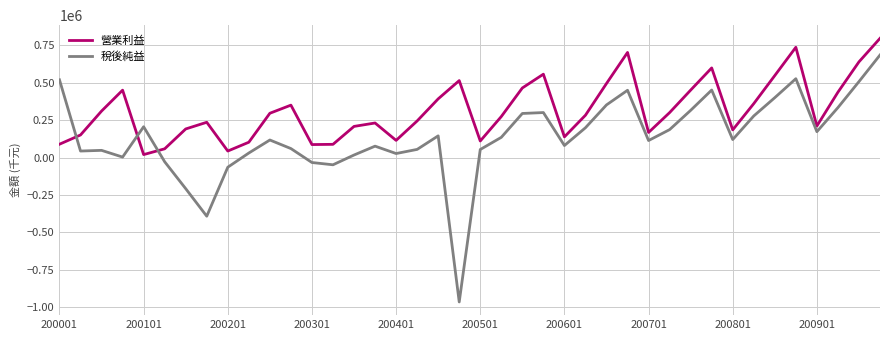

What is the smallest value displayed?

-964030